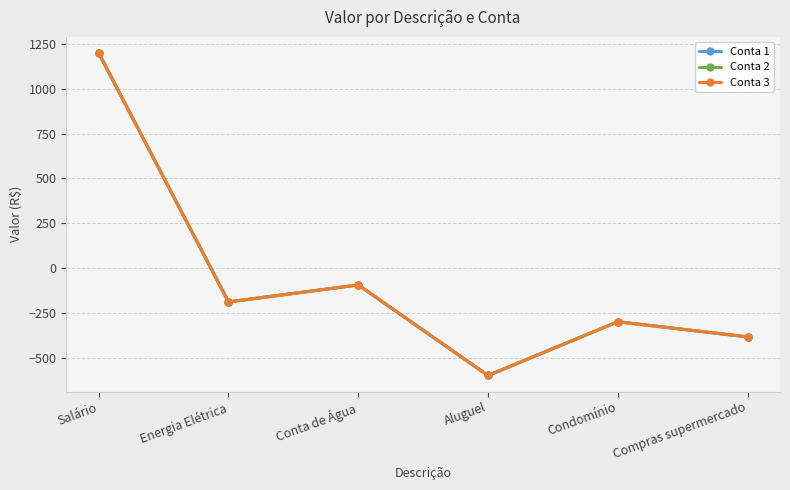

What position from the left is Conta de Água?

3